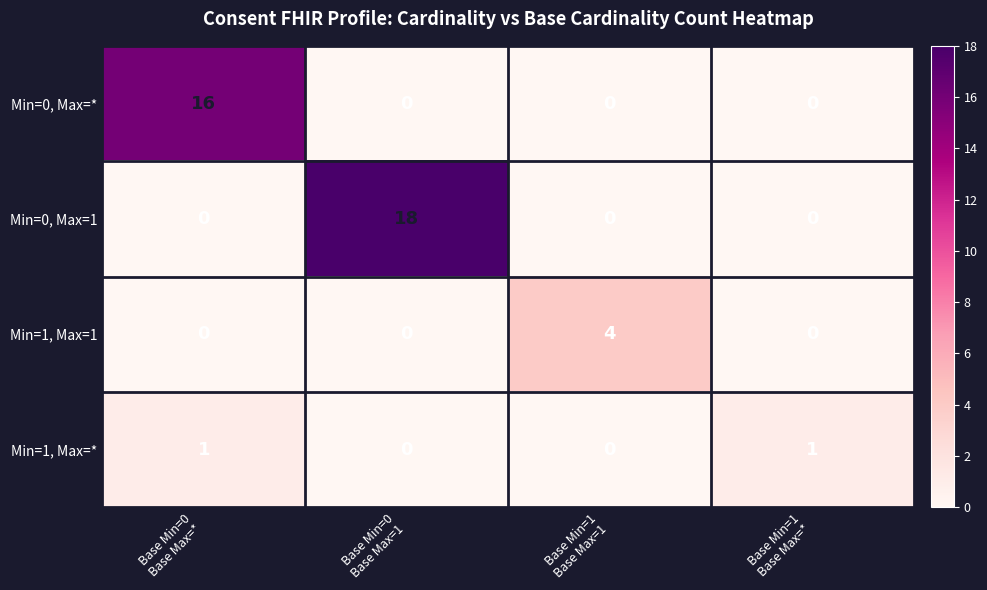

What is the maximum value shown in the chart?

18